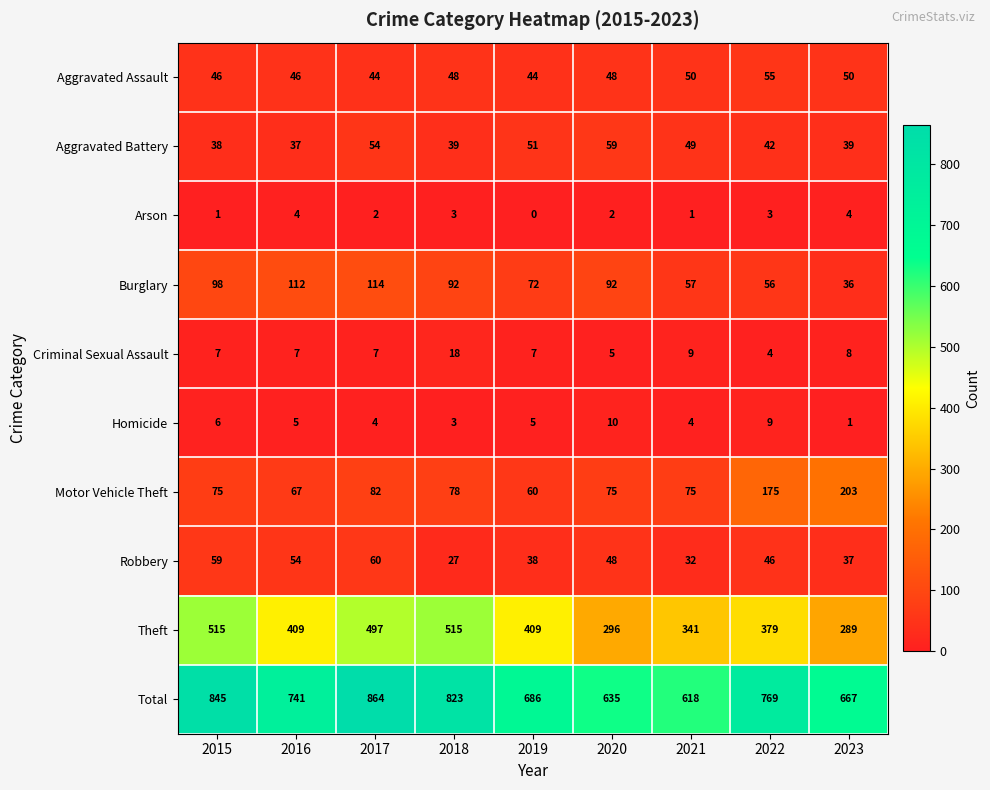

Read the Homicide value at 2016.

5